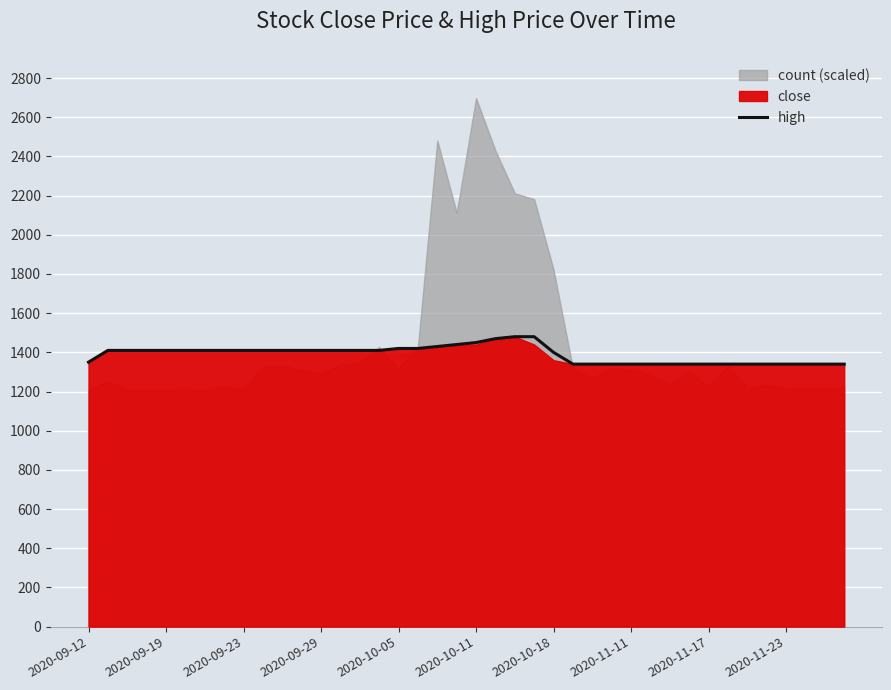

What is the sum of the values at 26 and 33?

2680